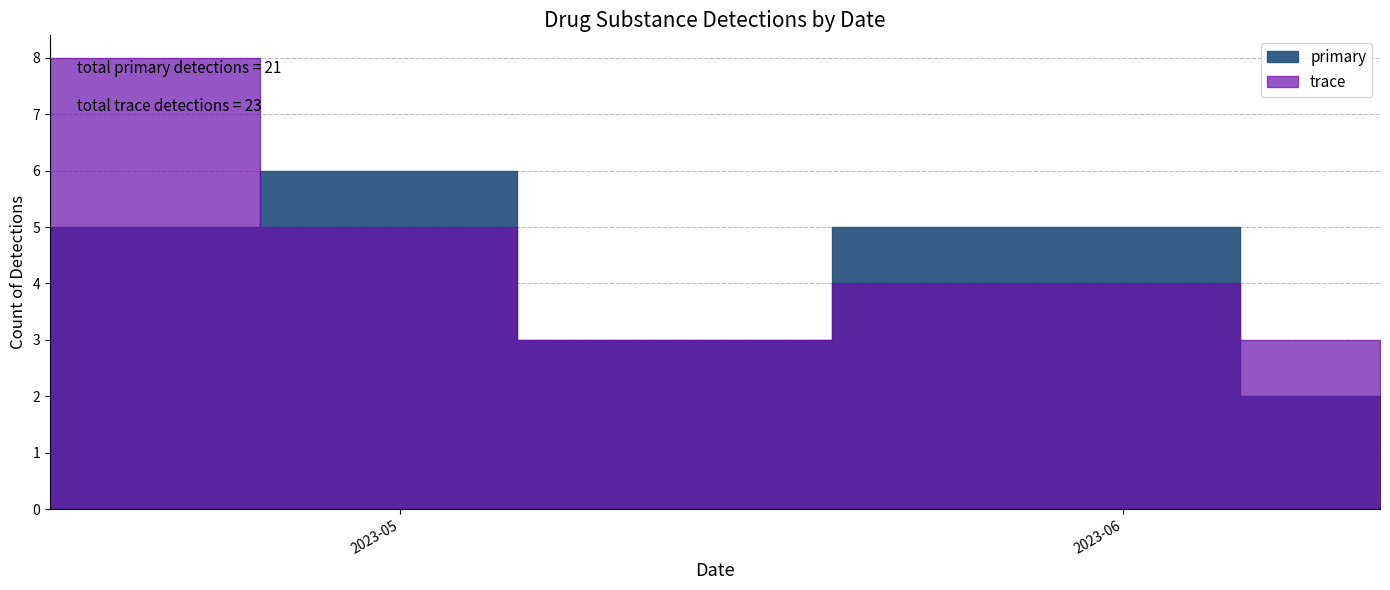

How many lines are shown in the chart?

2